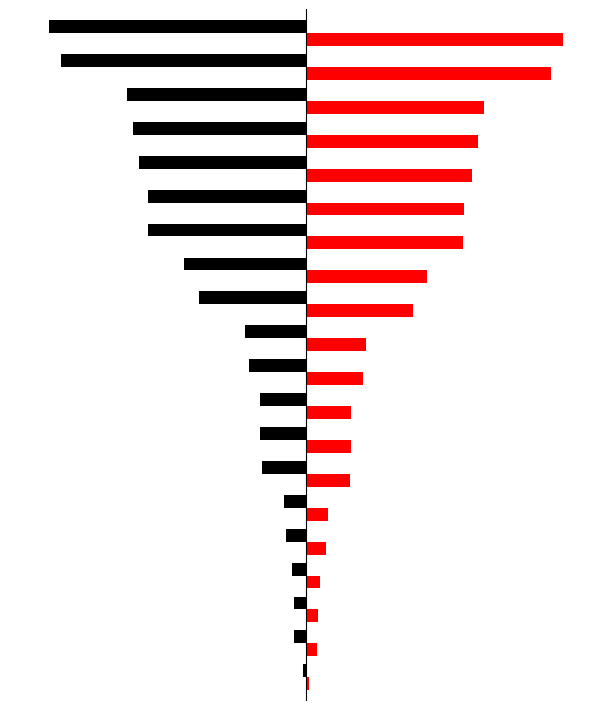

Is it true that MW-1 (col_12) equals -13.7 at 3?

False